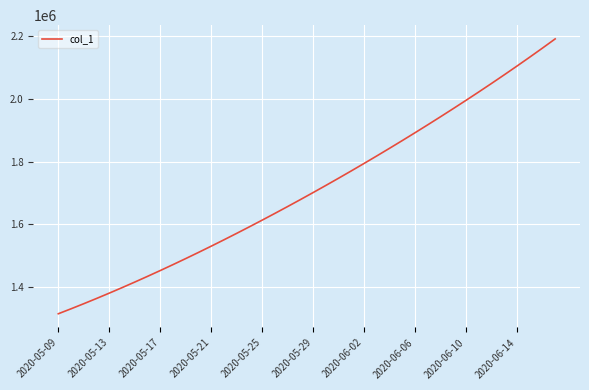

Is this an area chart (filled region under the line)?

No